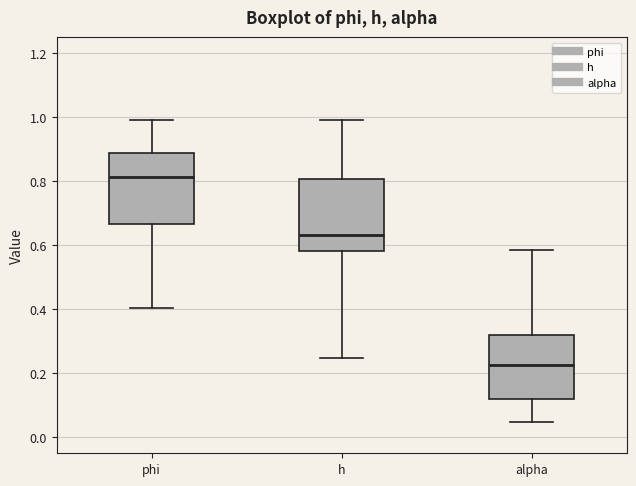

Where does the upper whisker of the box for h end on the y-axis? The values are not printed on the chart, so give them approximately, as read against the axis.

1.00